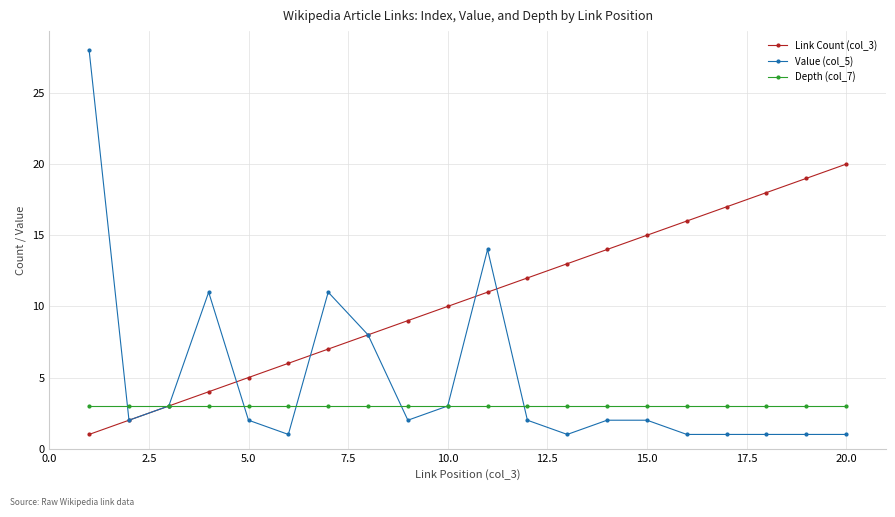

Rank the series by their maximum value, from lowest to highest.

Depth (col_7), Link Count (col_3), Value (col_5)